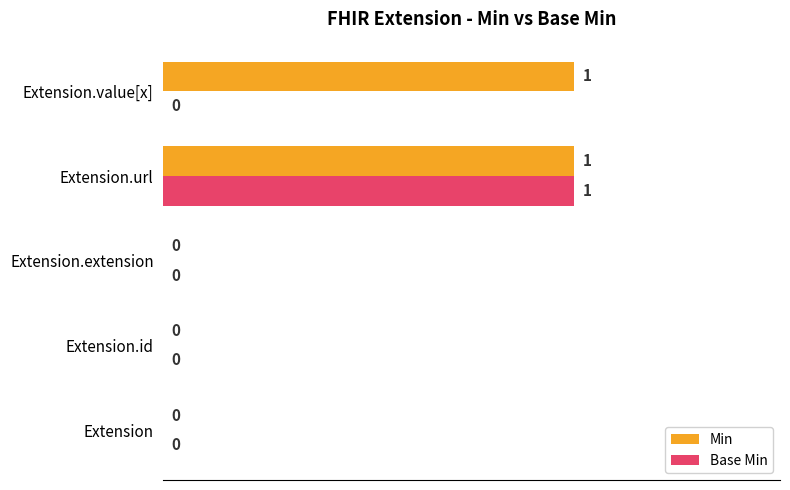

How many Base Min values are between 0 and 1?

5